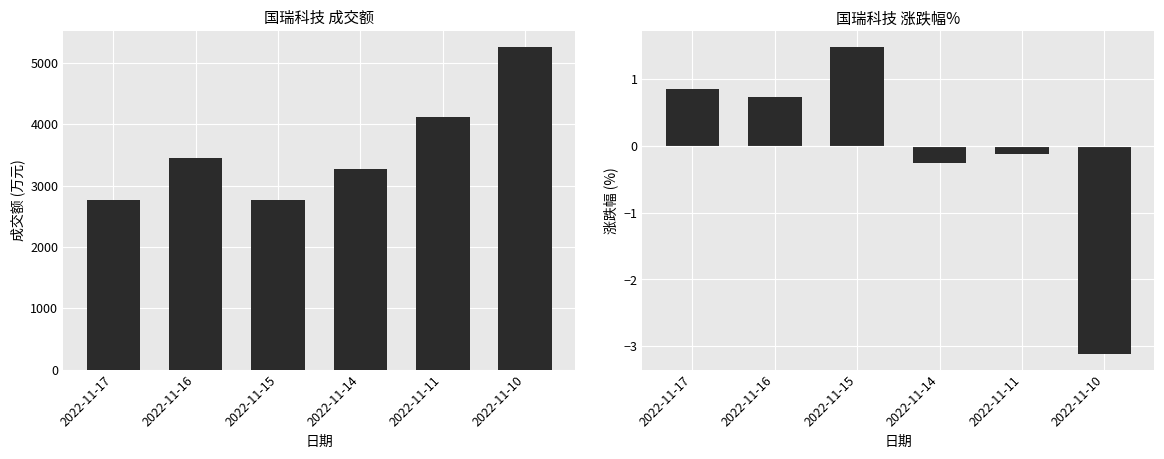

What is the difference between the highest and lowest values at 2022-11-17?

2773.2